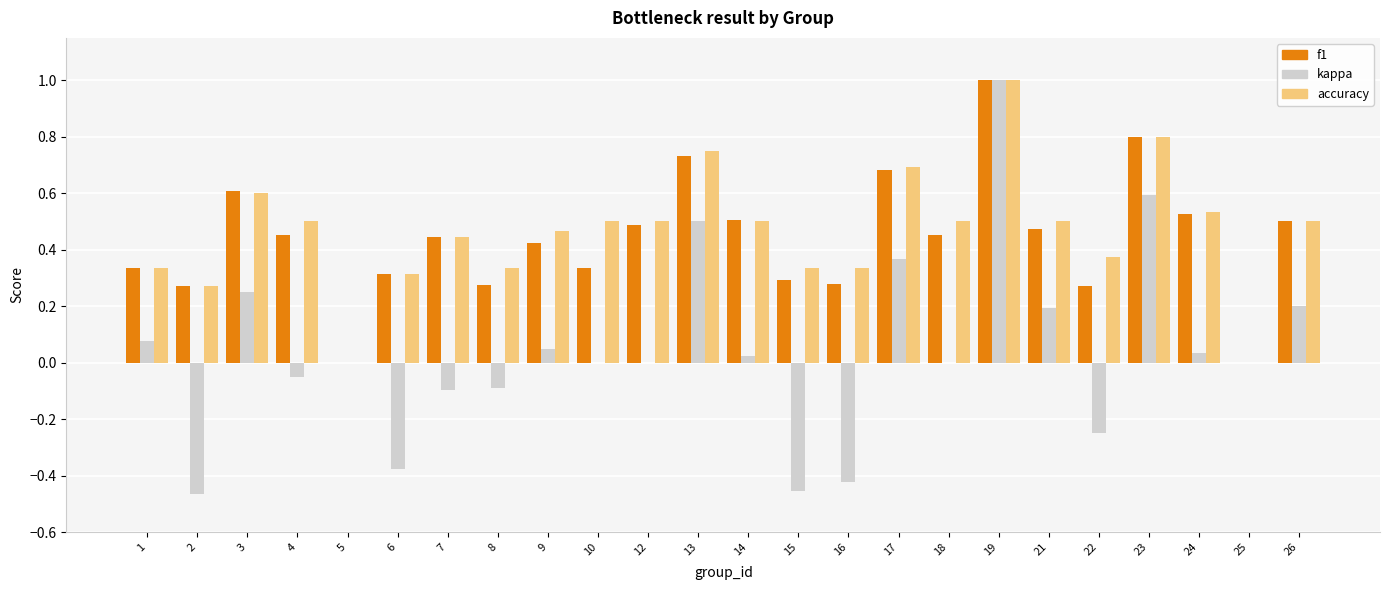

Which series changed the most between 17 and 21?

f1